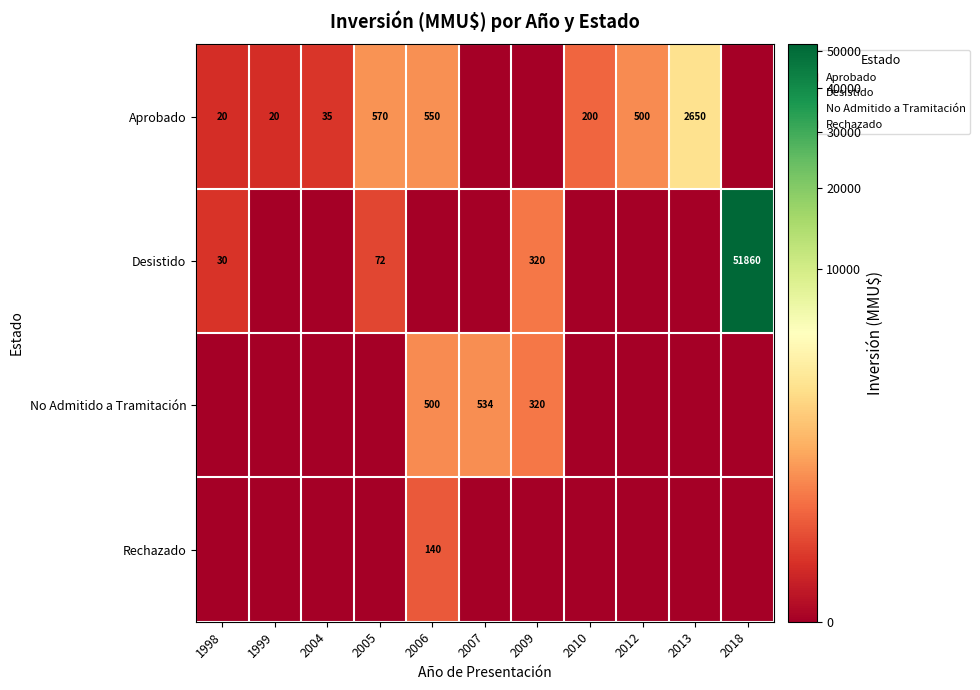

The value of Aprobado at 2013 is 2650. True or false?

True